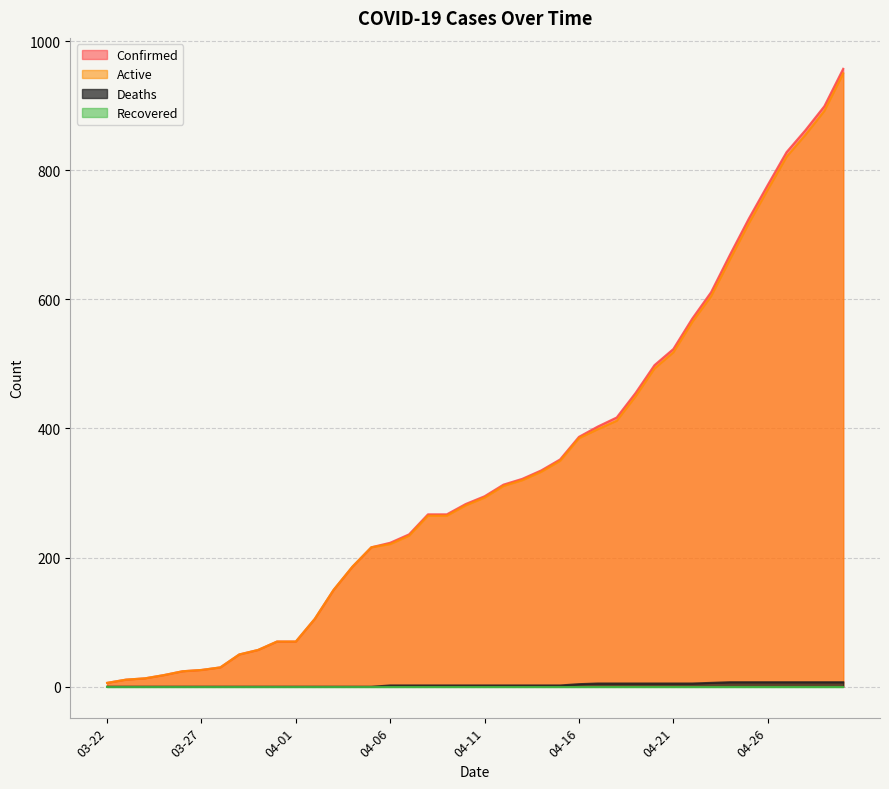

True or false: Deaths and Confirmed cross at least once.

False